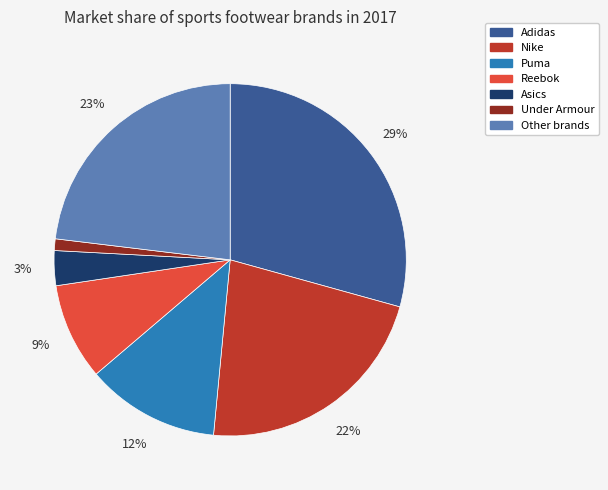

Which category has the smallest portion of the pie?

Under Armour